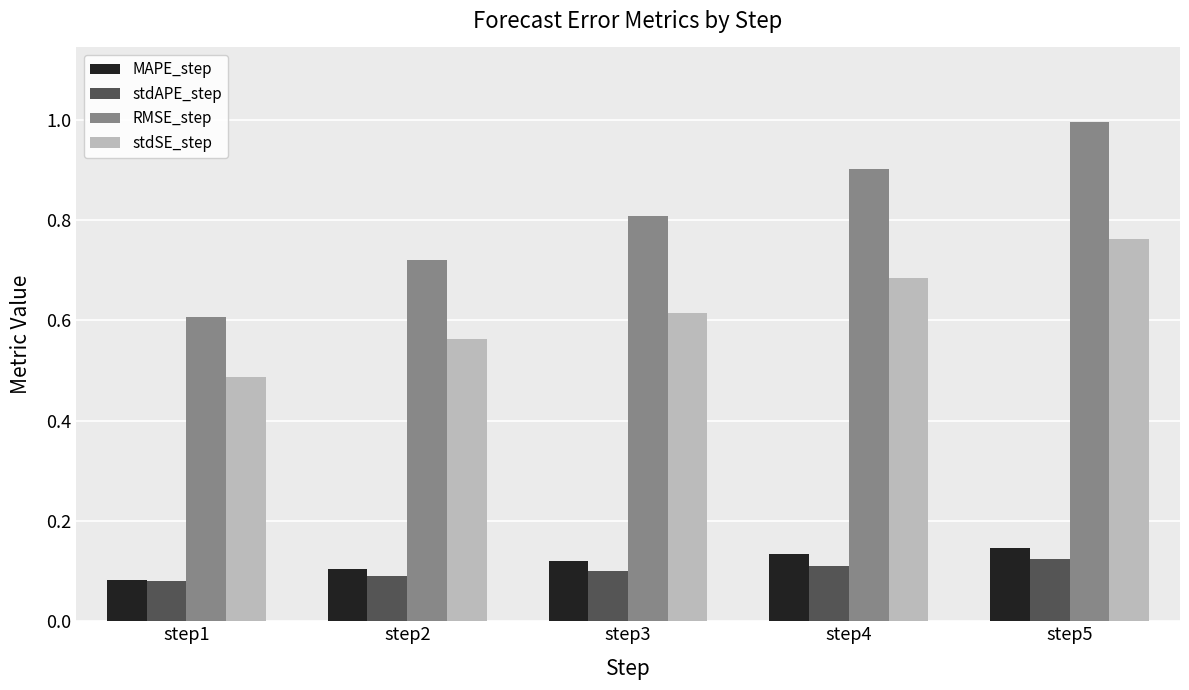

At how many categories does at least one series exceed 0?

5